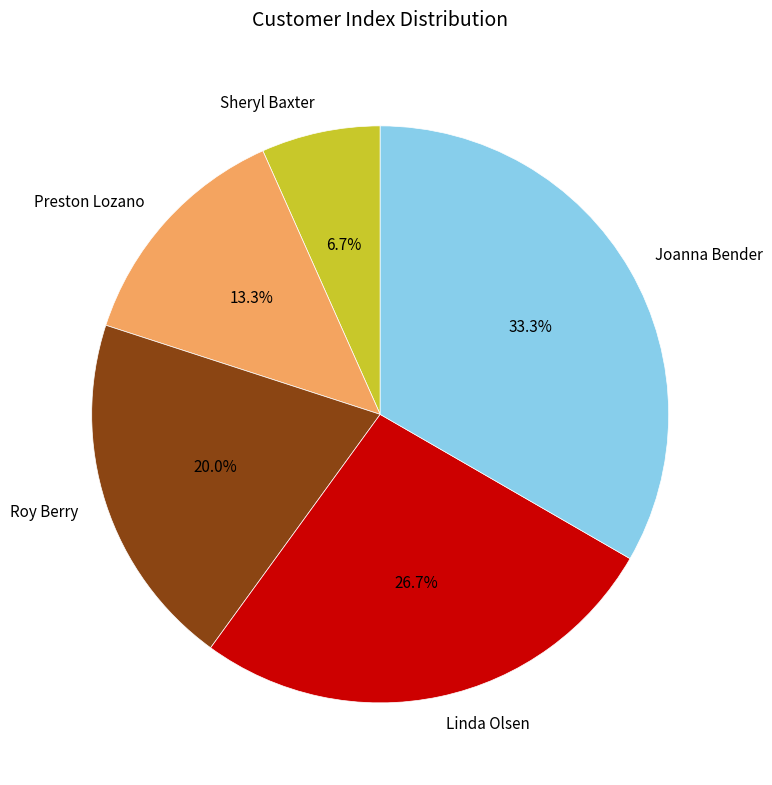

To the nearest percent, what is the difference between the Roy Berry and Linda Olsen slice percentages?

7%